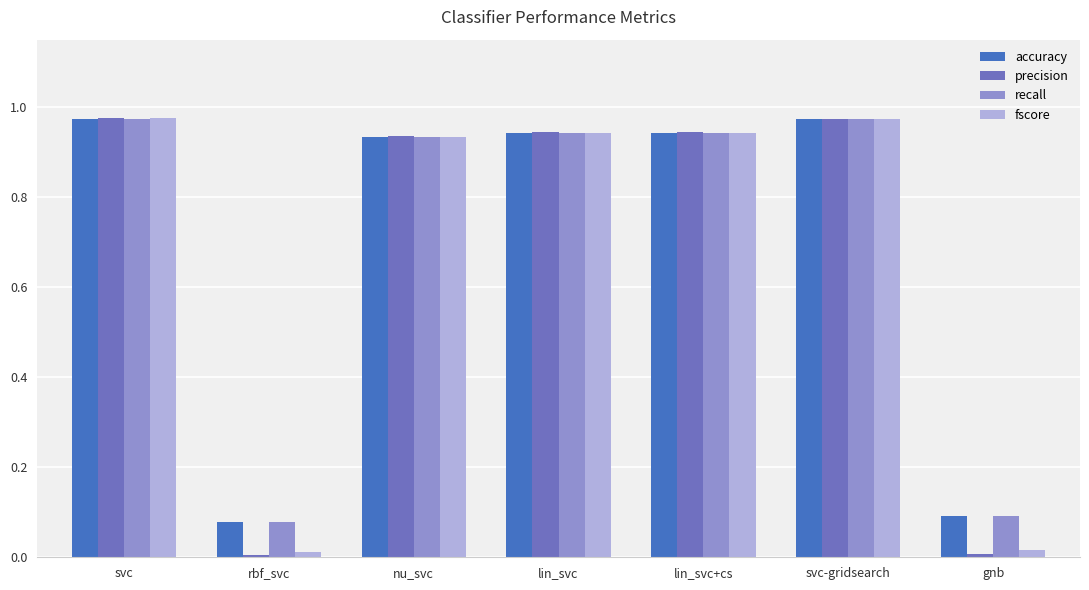

What is the average value of the fscore series?

0.7